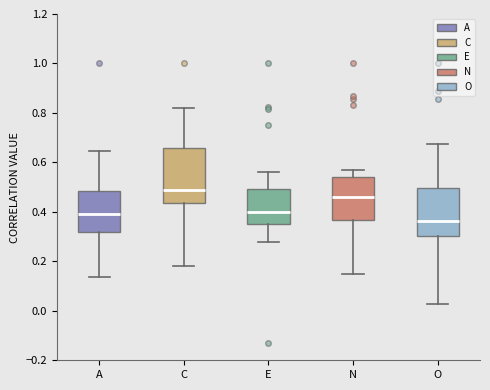

Reading left to right, read every box against the y-axis: the position of its median line, the range the box covers, and the ends of its whiskers. The values are not printed on the chart, so give them approximately, as read against the axis.

A: median 0.40, box 0.32 to 0.48, whiskers 0.14 to 0.64
C: median 0.48, box 0.44 to 0.66, whiskers 0.18 to 0.82
E: median 0.40, box 0.36 to 0.50, whiskers 0.28 to 0.56
N: median 0.46, box 0.36 to 0.54, whiskers 0.14 to 0.58
O: median 0.36, box 0.30 to 0.50, whiskers 0.02 to 0.68